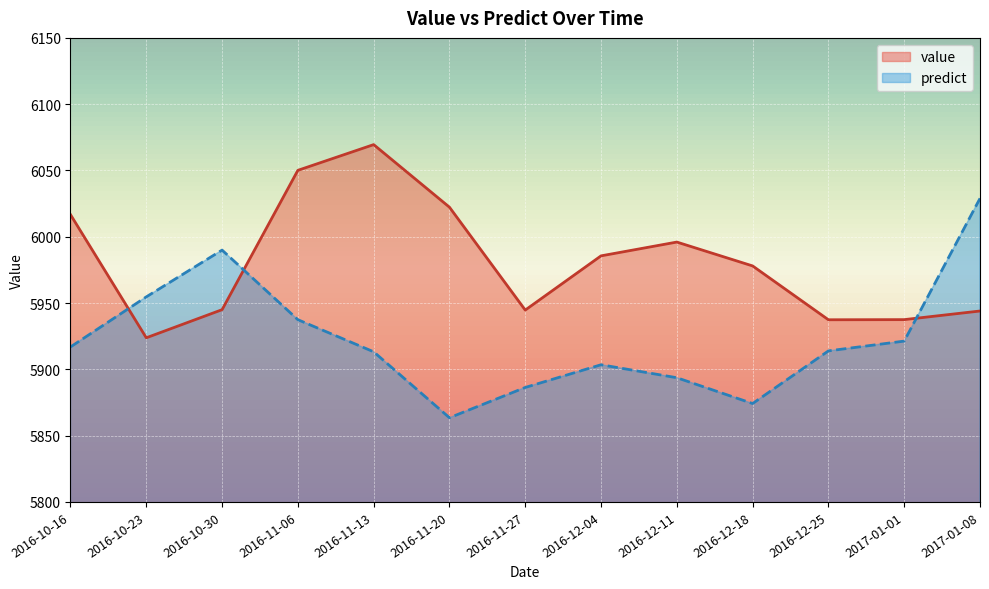

At 2016-11-20, list the series in order from smallest to largest.

predict, value